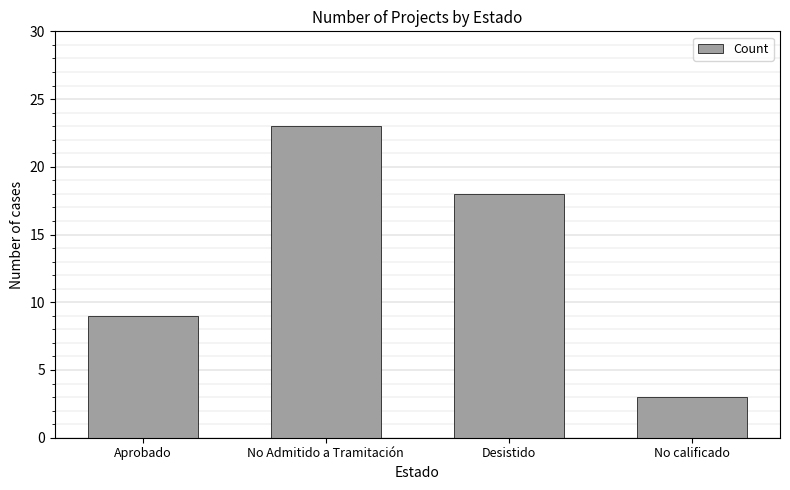

Where does the data first go above 18?

No Admitido a Tramitación